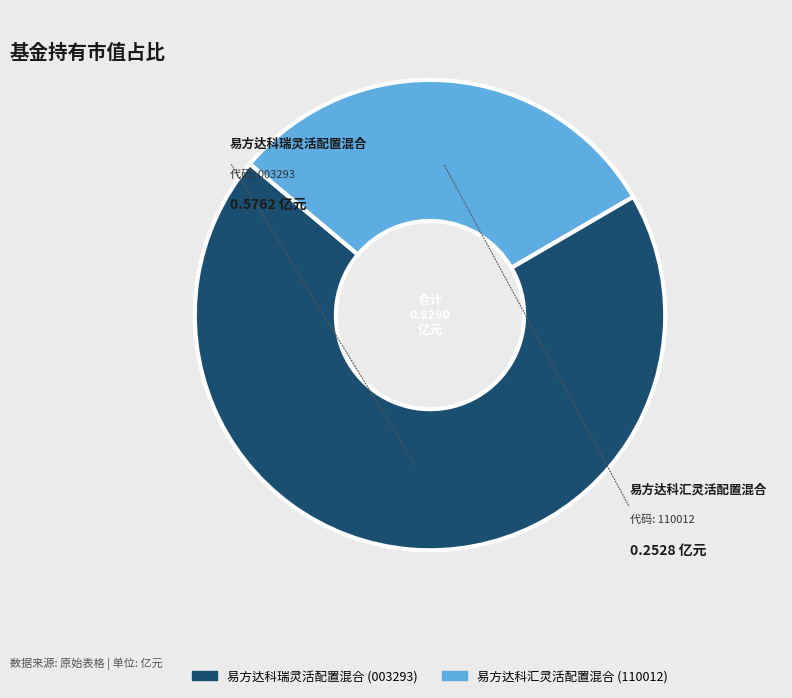

Which slice represents more than half of the pie?

易方达科瑞灵活配置混合